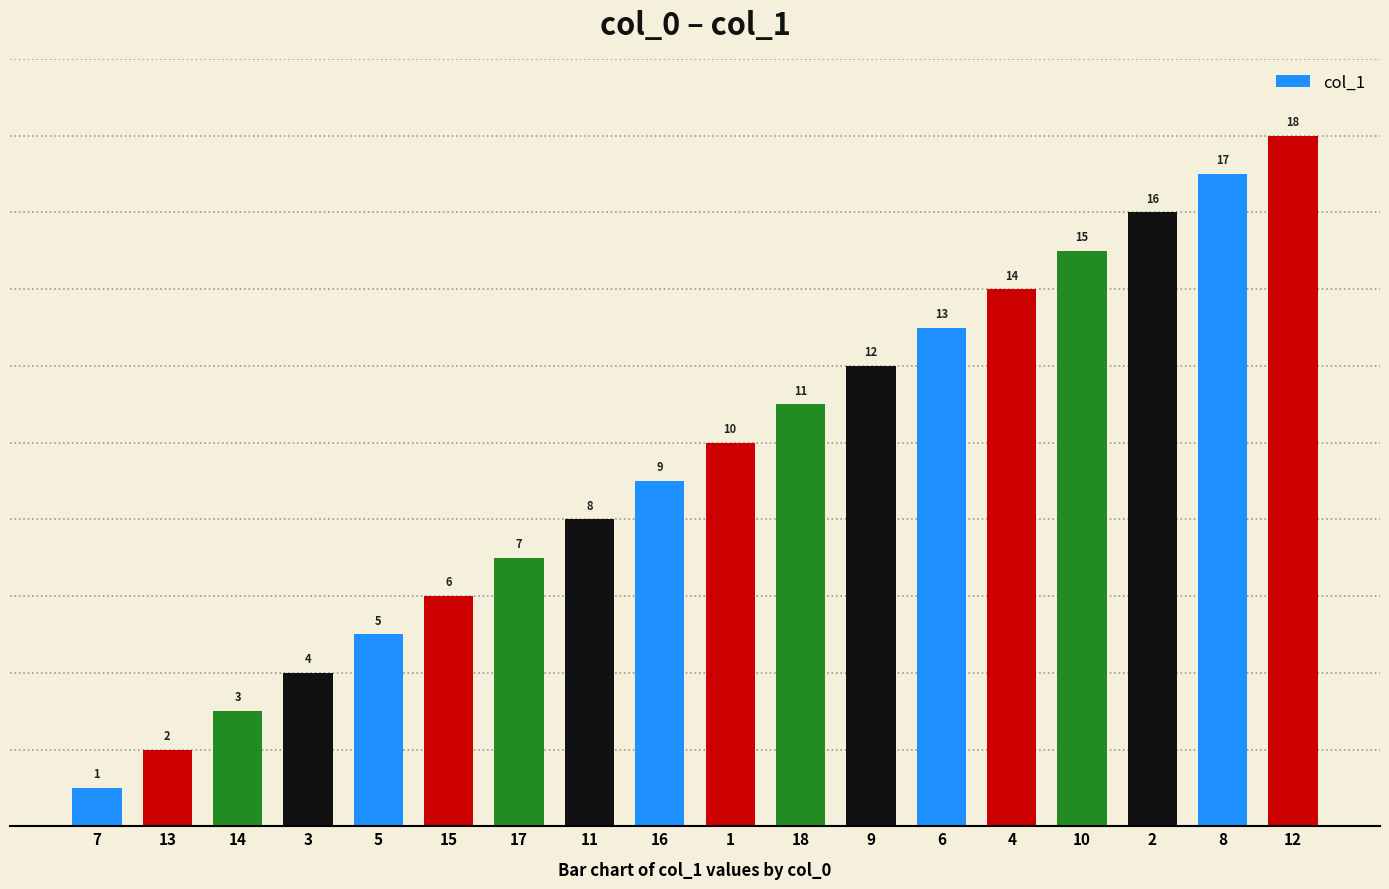

What is the difference between the second highest and second lowest values?

15